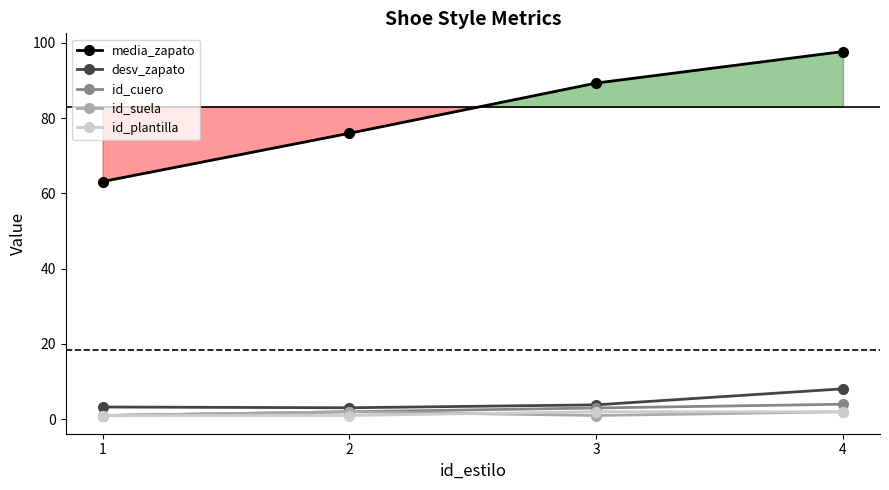

At 1, list the series in order from smallest to largest.

id_cuero, id_suela, id_plantilla, desv_zapato, media_zapato